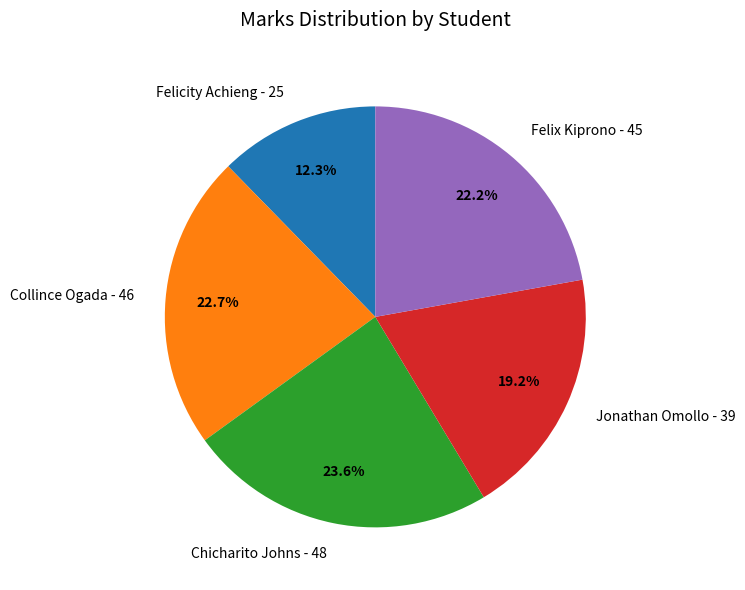

Is there a majority slice in this chart?

No